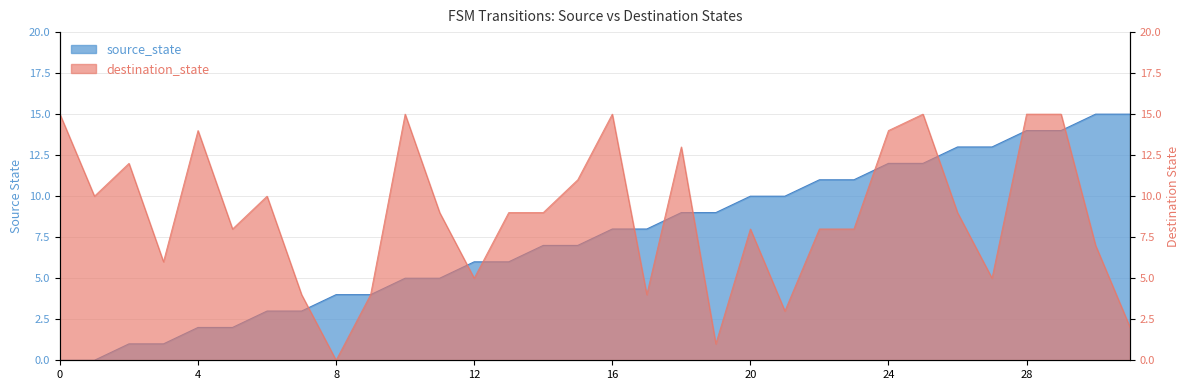

List the series in order of their peak value, highest first.

source_state, destination_state